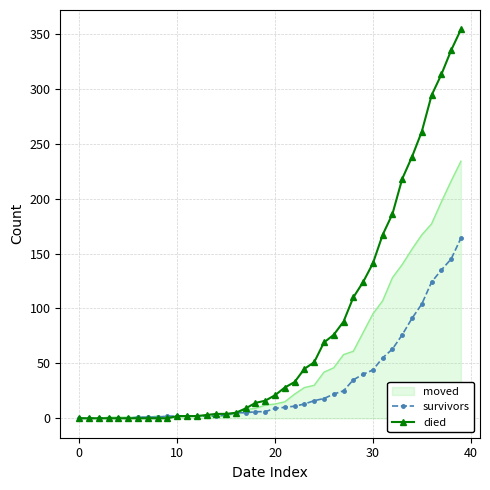

Which series has the largest range (max minus min)?

died